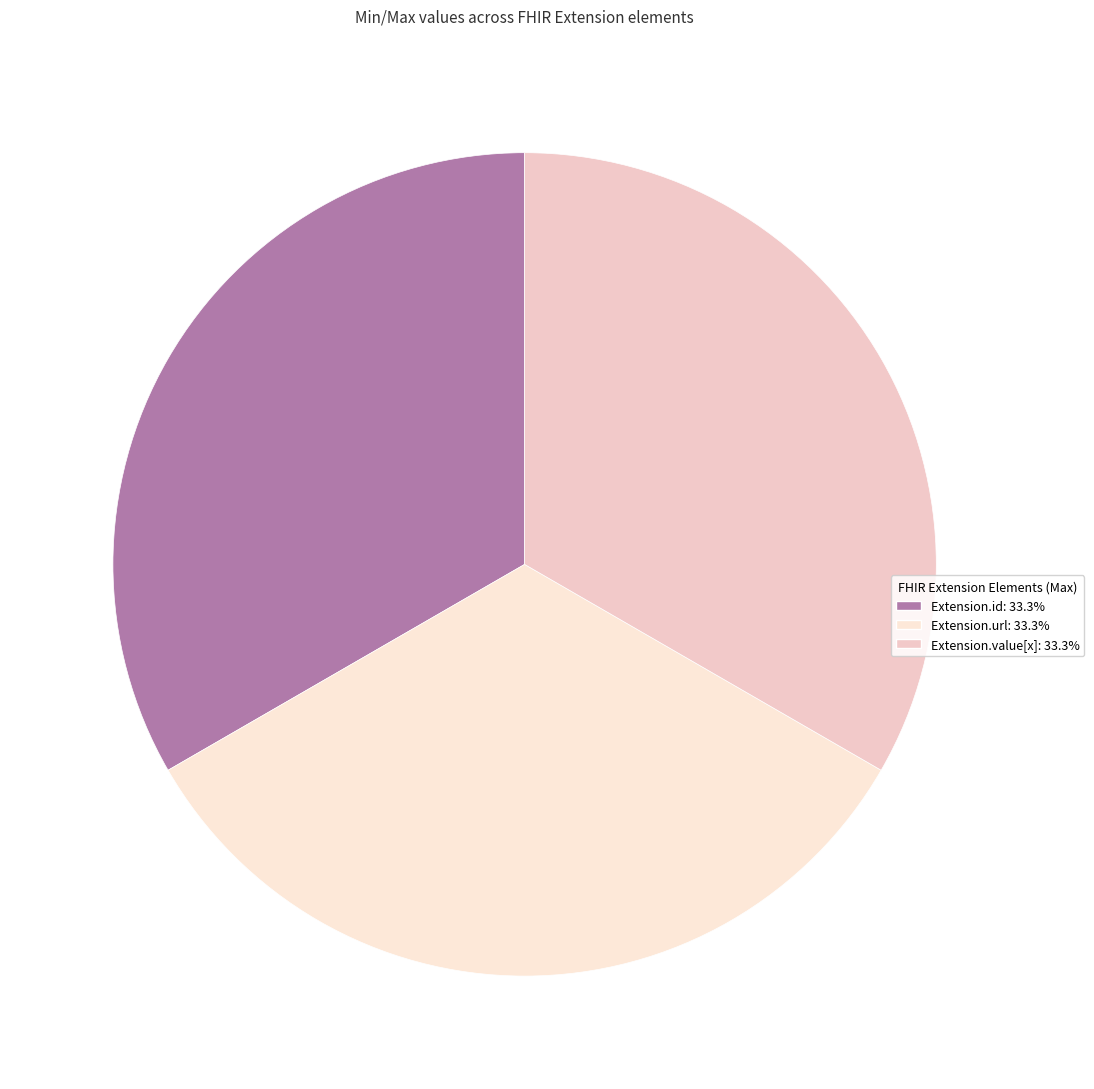

How many slices are in this pie chart?

3